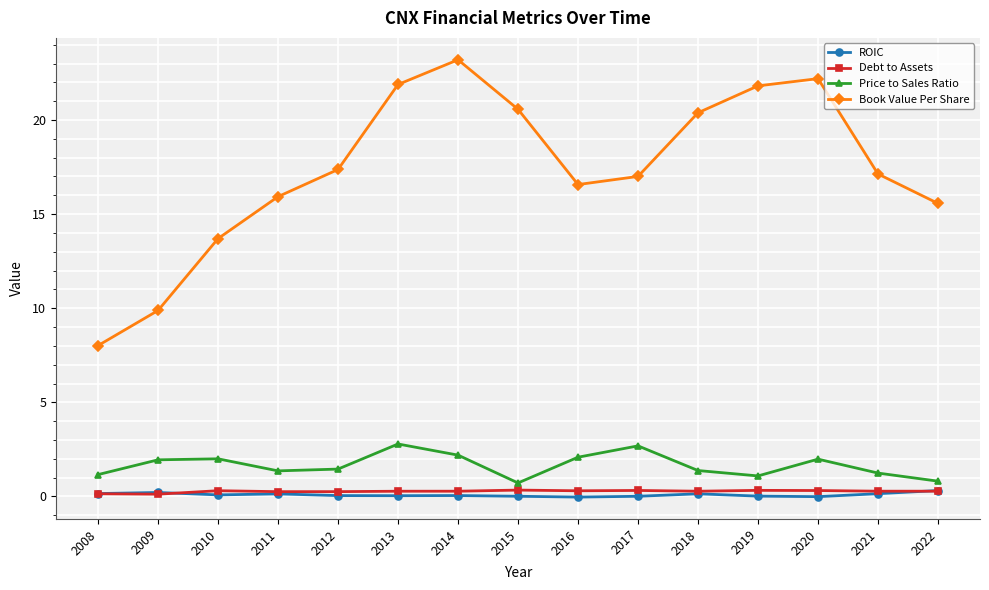

What are all the series names shown in the legend?

ROIC, Debt to Assets, Price to Sales Ratio, Book Value Per Share